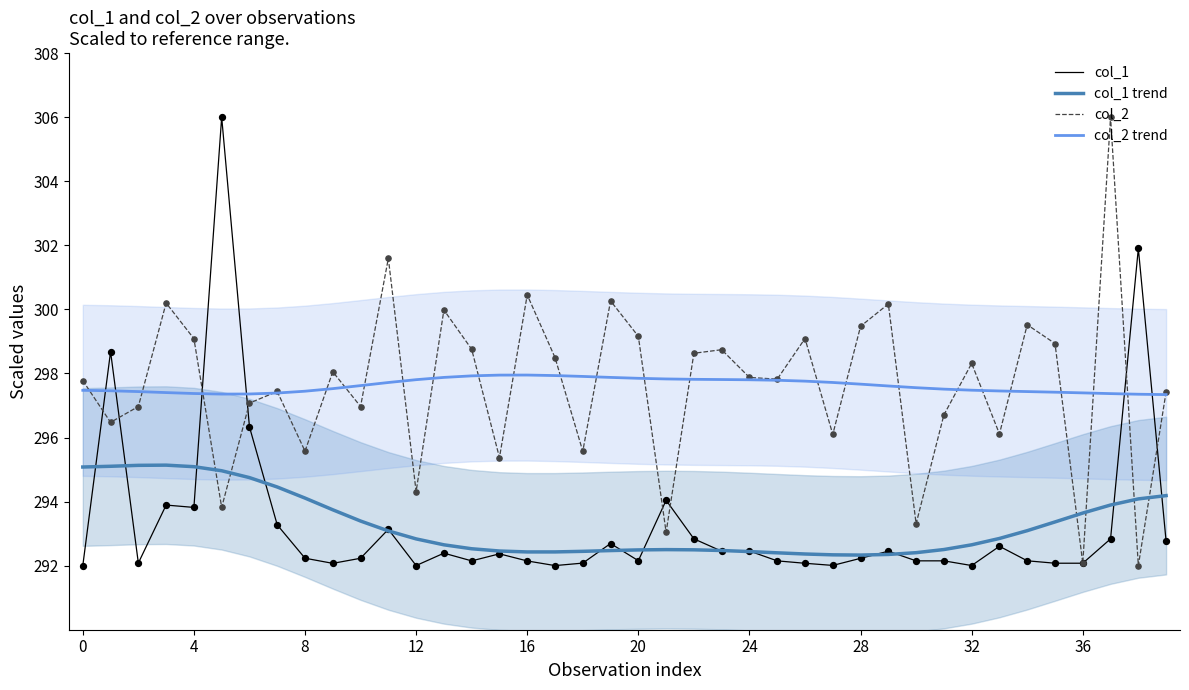

At how many categories does at least one series exceed 301?

4